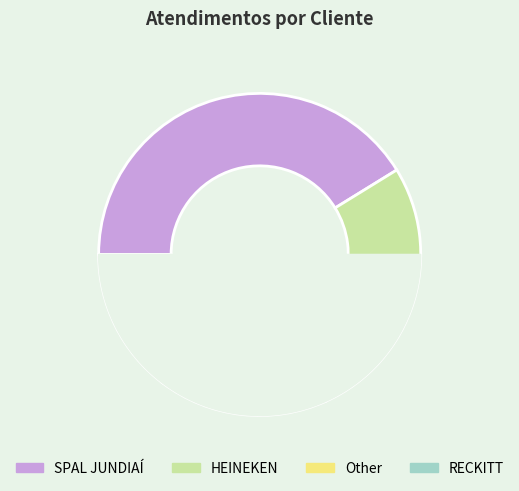

What is the smallest slice in the pie chart?

RECKITT